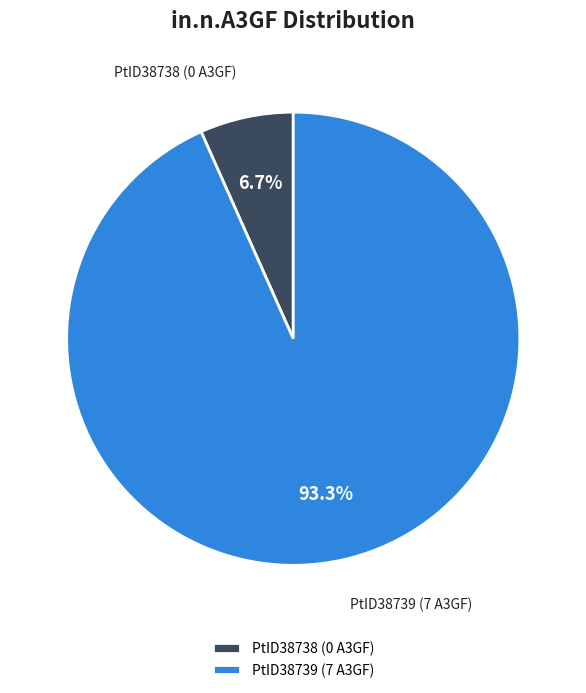

Does PtID38739 (7 A3GF) represent more than half of the total?

Yes